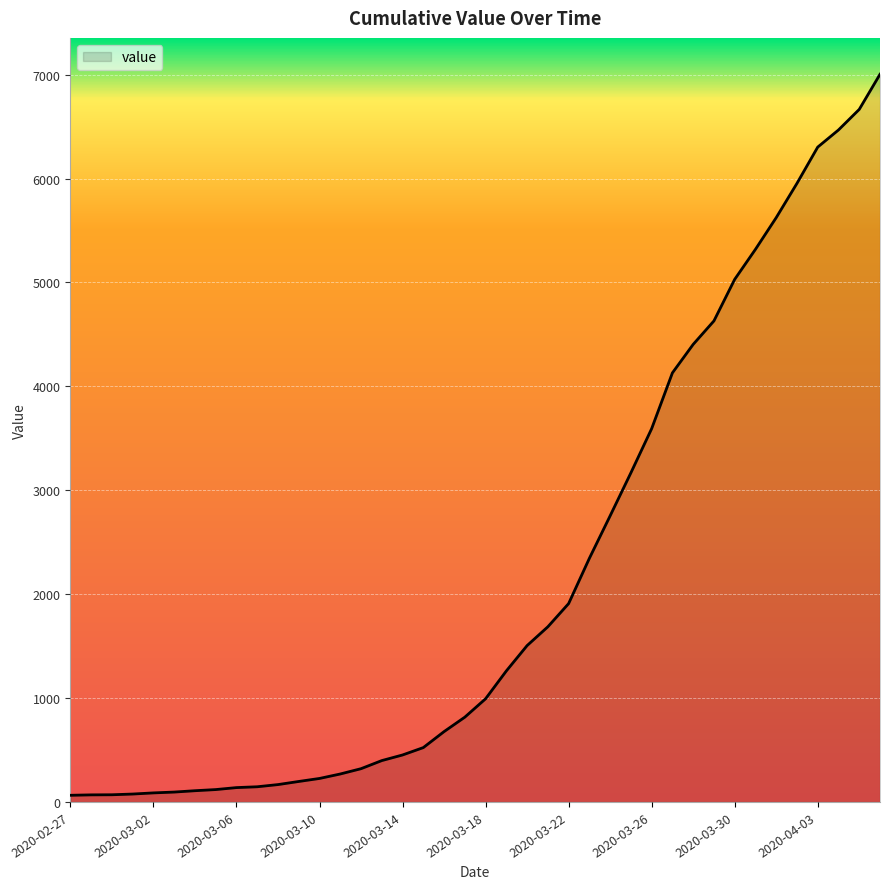

What is the sum of all values?

85761